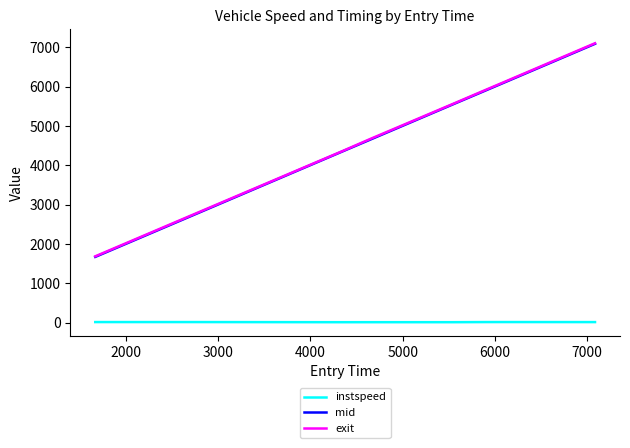

How many categories are shown in the chart?

8